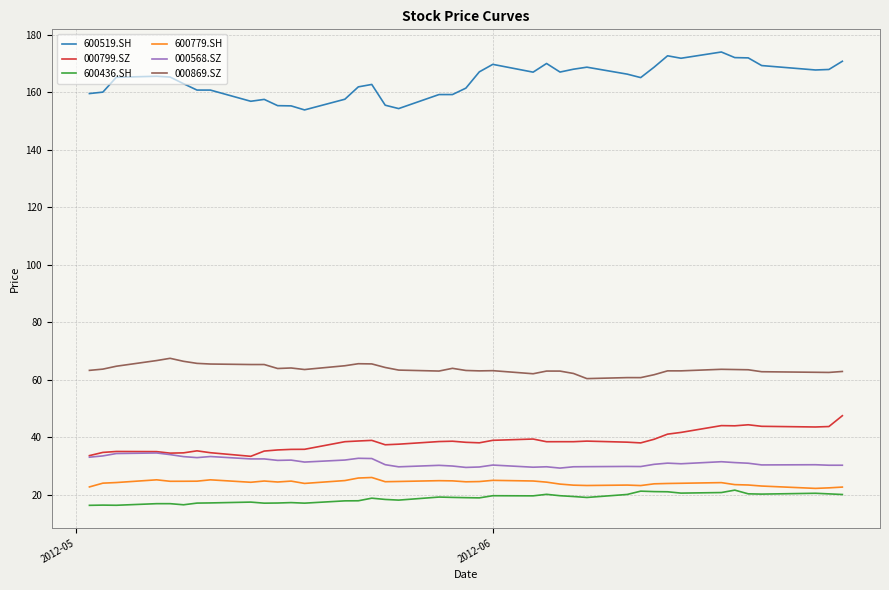

What is the minimum value for 600436.SH?

16.3